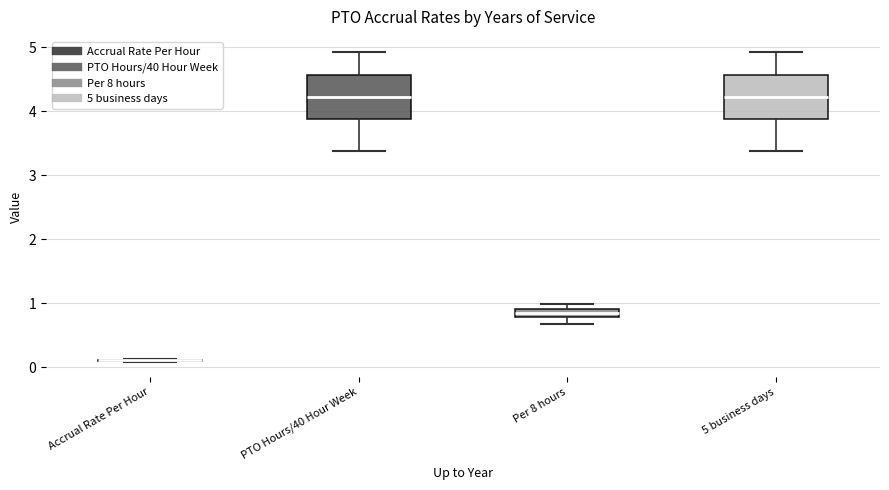

Where does the lower whisker of the box for Per 8 hours end on the y-axis? The values are not printed on the chart, so give them approximately, as read against the axis.

0.7